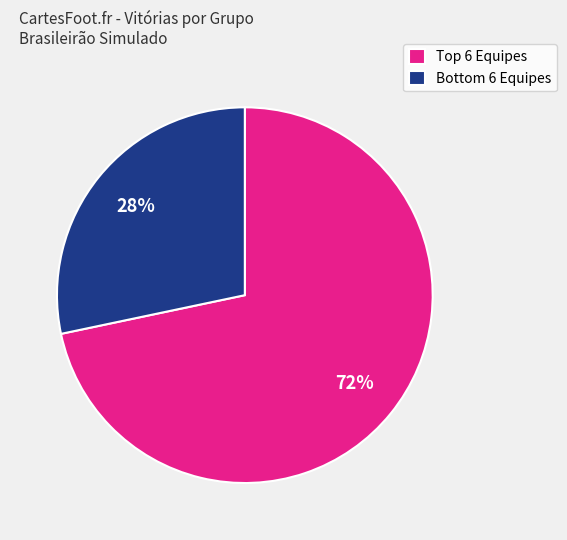

Rank the categories by value from highest to lowest.

Top 6 Equipes, Bottom 6 Equipes